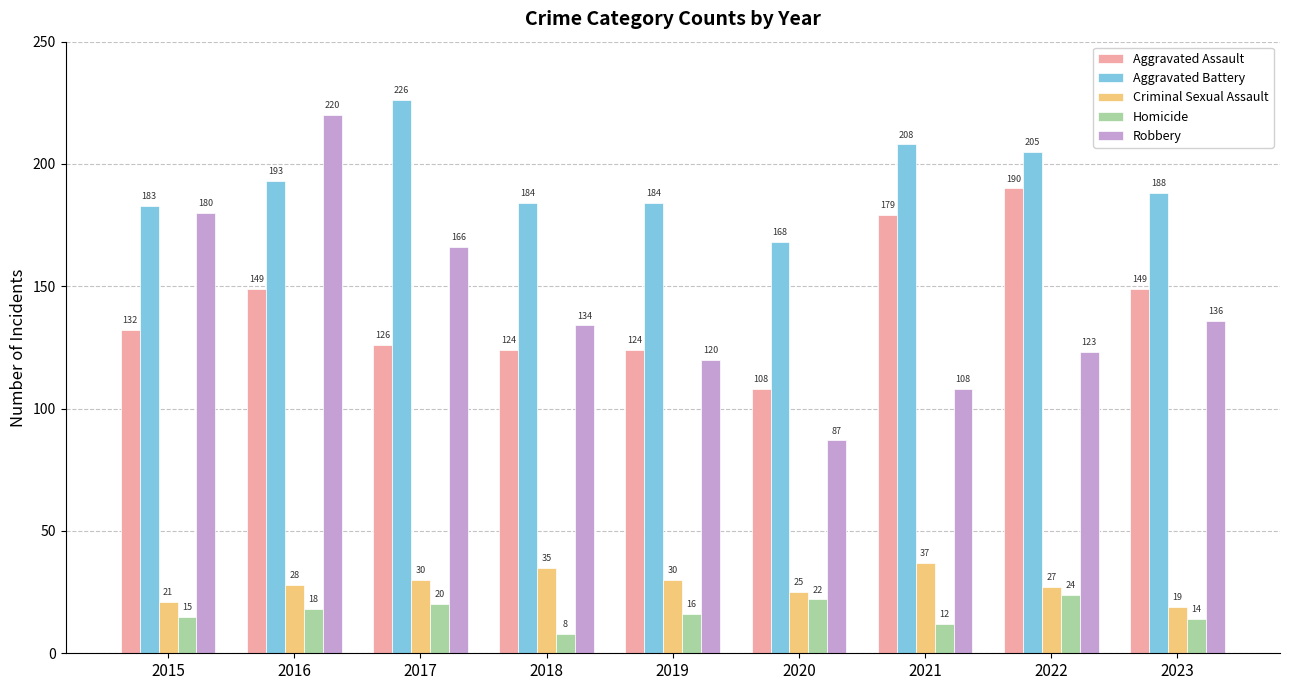

What is the average value of the Aggravated Battery series?

193